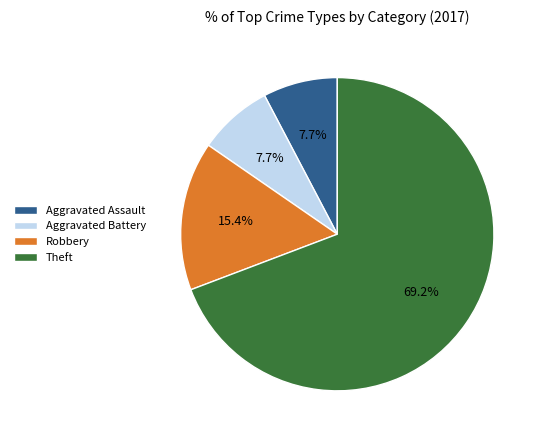

What percentage is NOT represented by Robbery?

84.6%